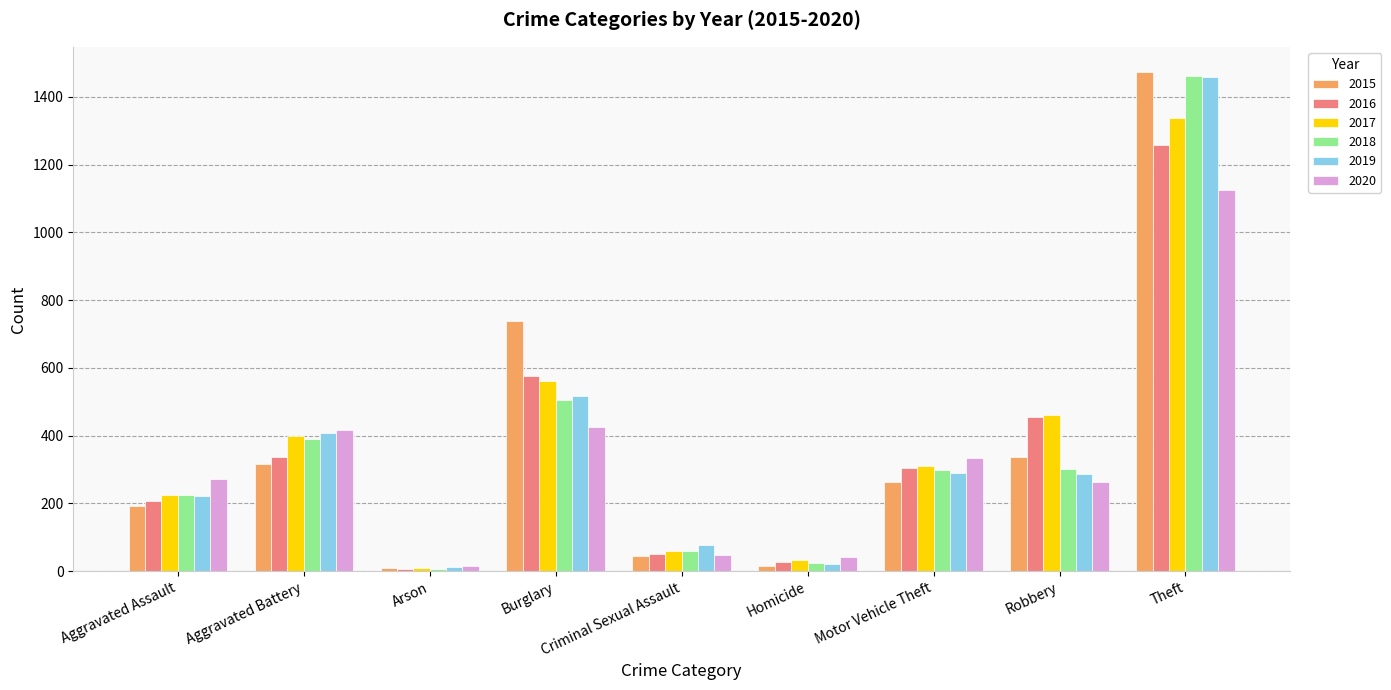

At which label is 2018 closest to 734?

Burglary